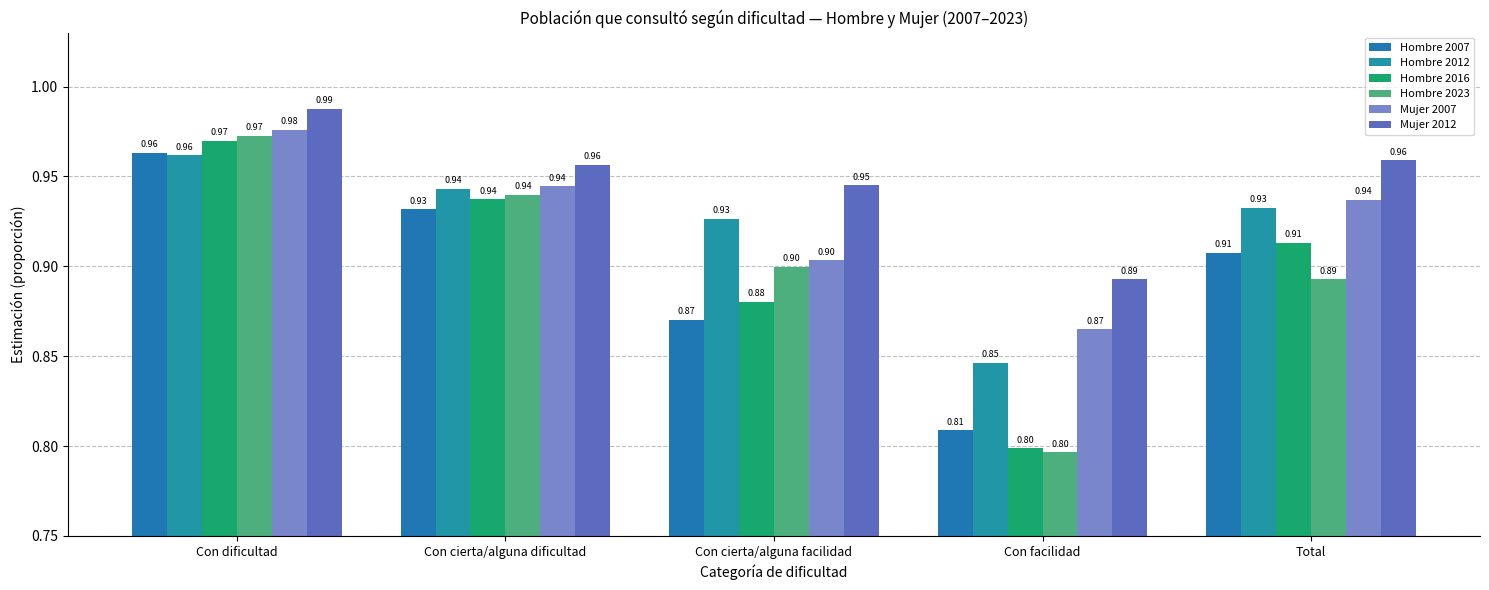

What is the value of the Hombre 2023 bar at the 2nd from the left?

0.9